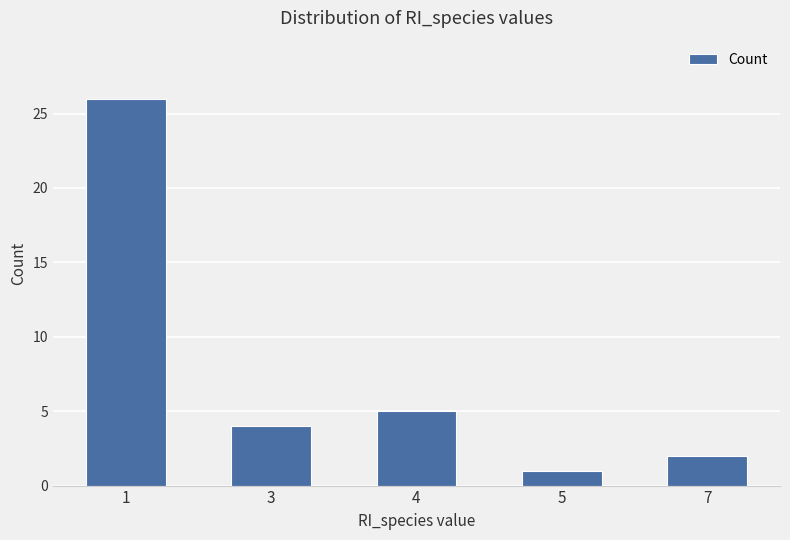

How many data points does each series have?

5